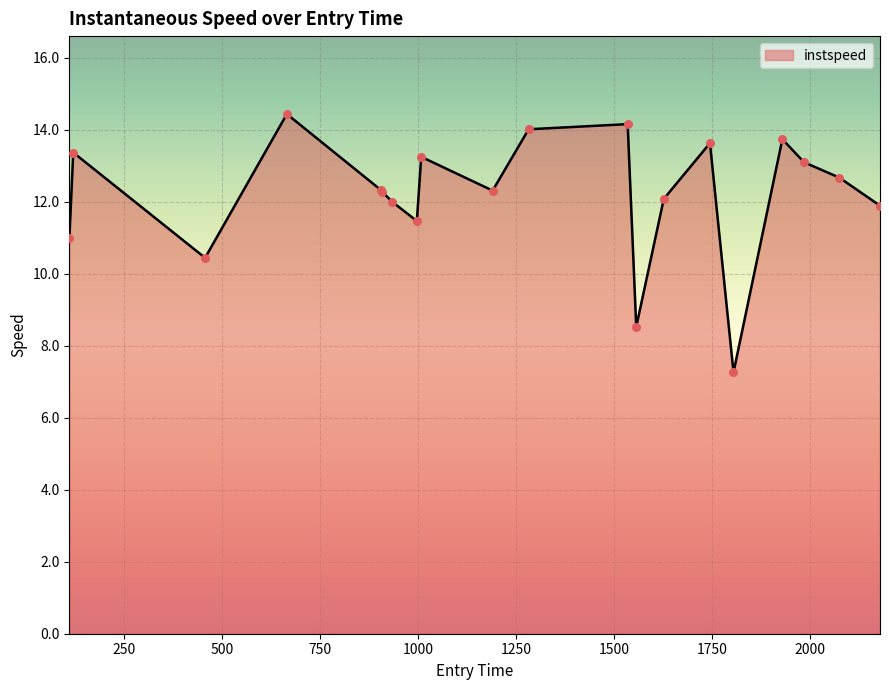

What is the minimum value shown in the chart?

7.3